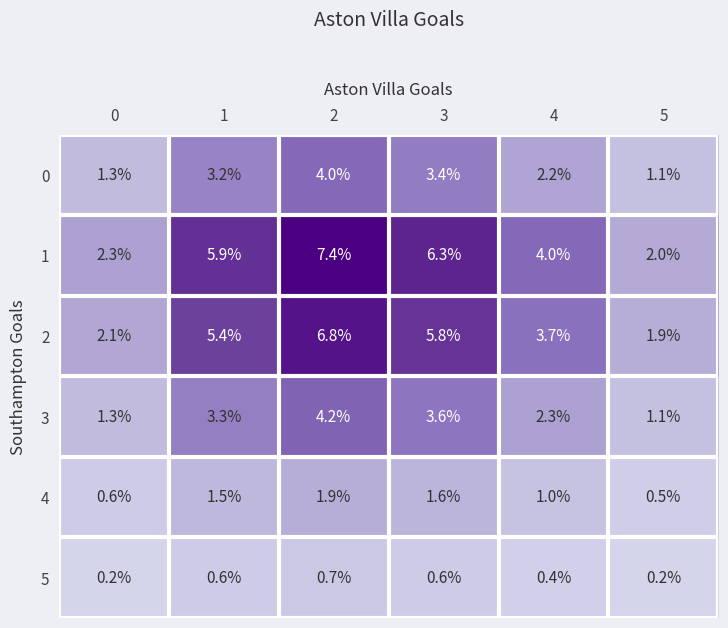

What is the total value across all series at 5?

6.8